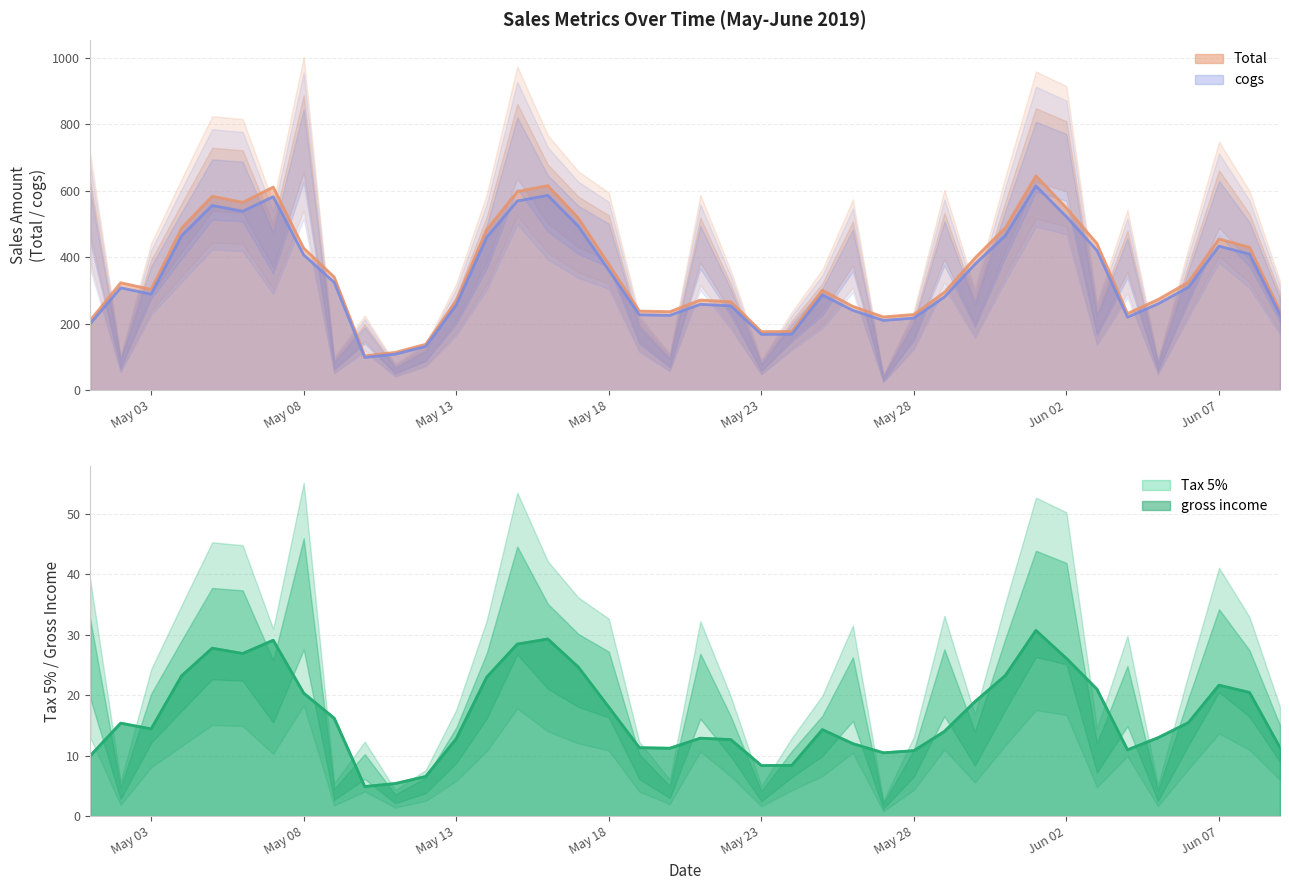

How many lines are shown in the chart?

4